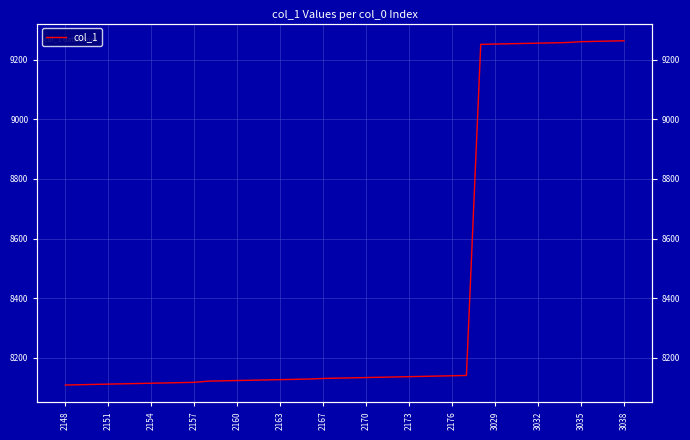

What value does the data have at 34, to the nearest 10?

9260